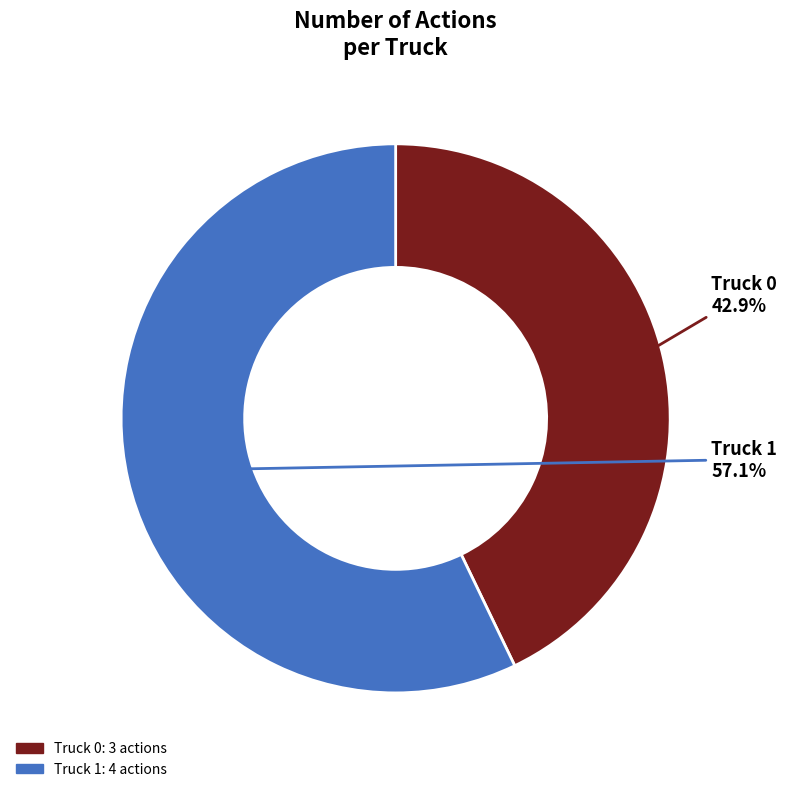

Rank the categories by value from lowest to highest.

Truck 0, Truck 1